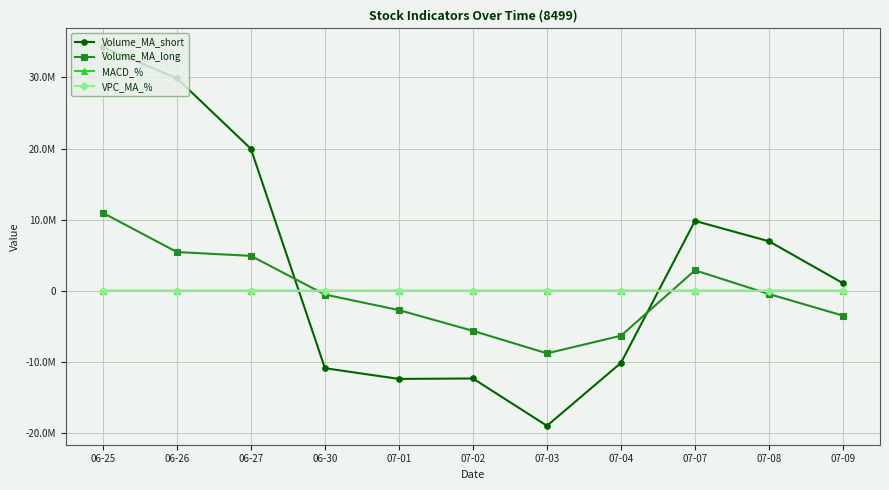

What are all the series names shown in the legend?

Volume_MA_short, Volume_MA_long, MACD_%, VPC_MA_%